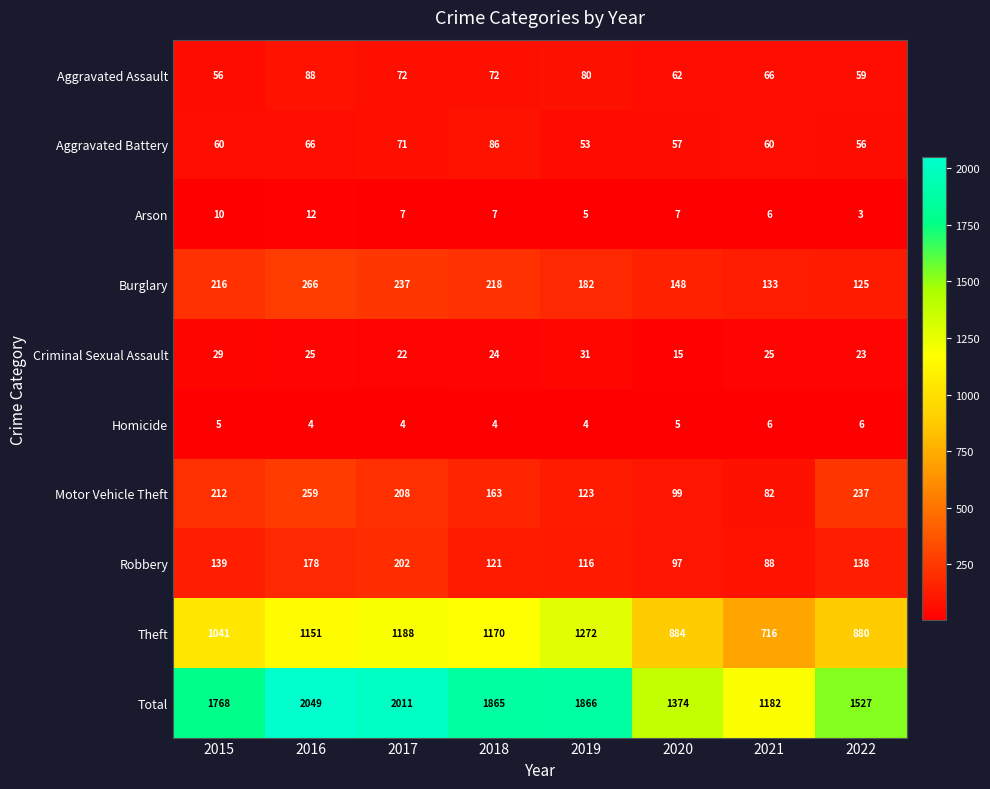

True or false: Theft has a value of 1170 at 2018.

True